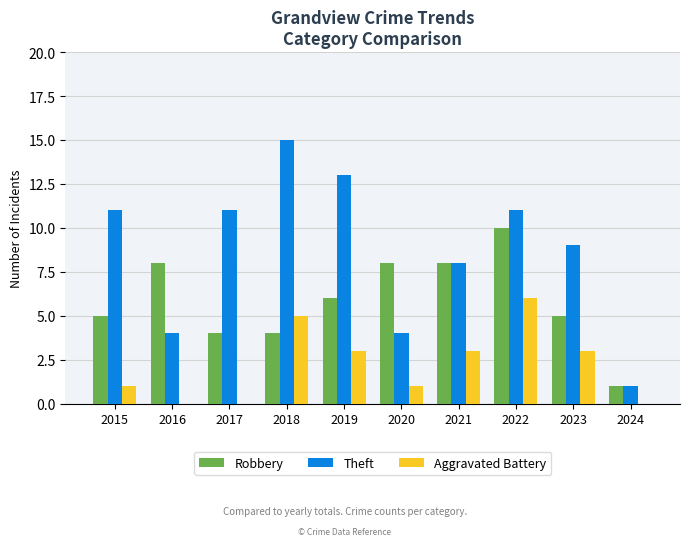

The value of Robbery at 2021 is 14. True or false?

False